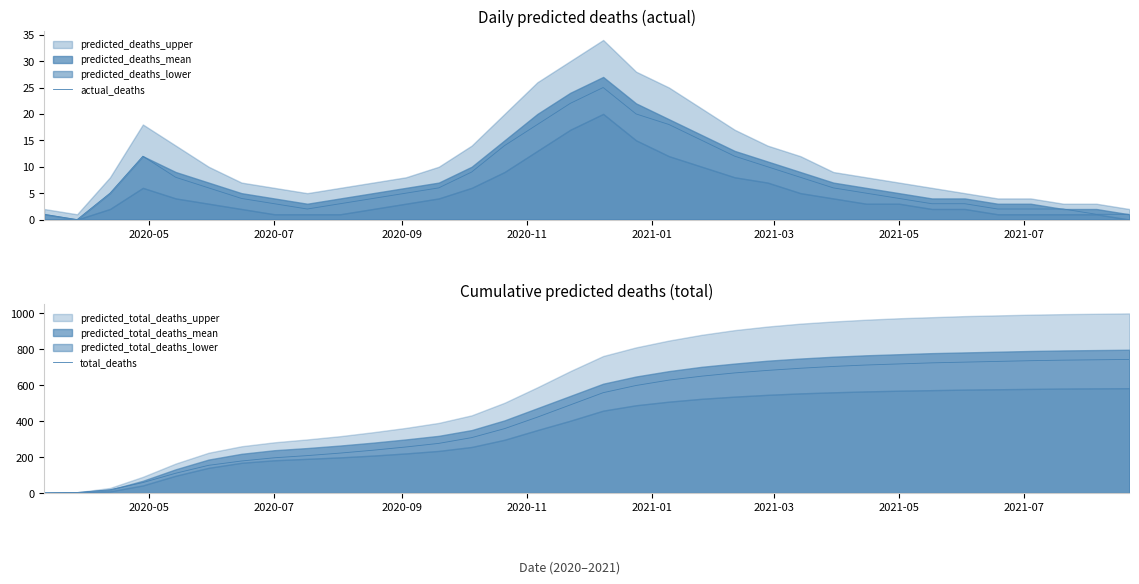

What is the maximum value for total_deaths?

743